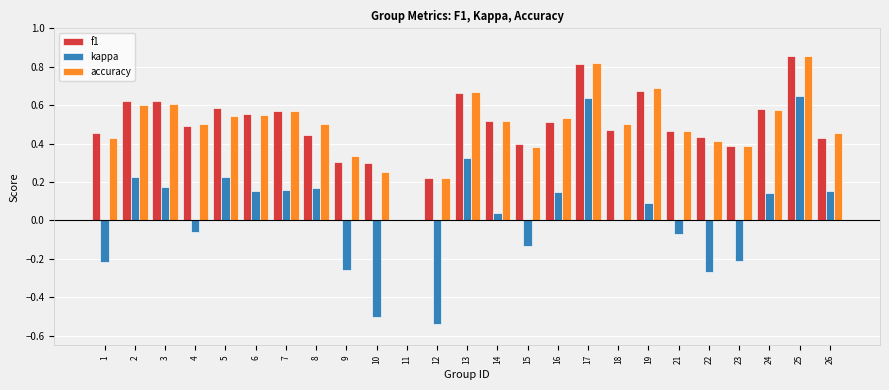

Is it true that f1 equals 0.6 at 5?

True